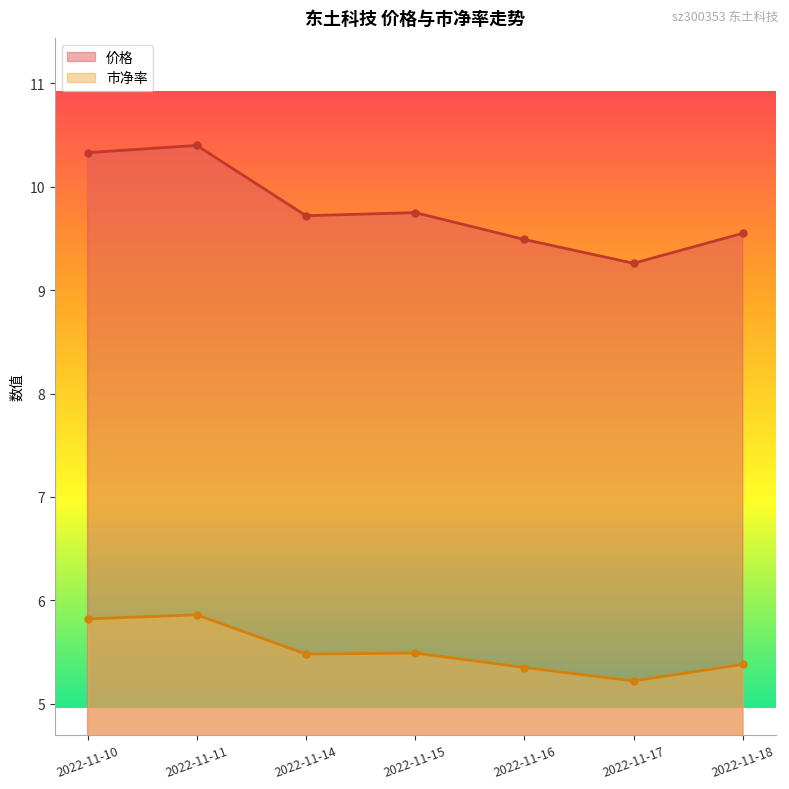

Does the chart display data point markers on the line(s)?

Yes